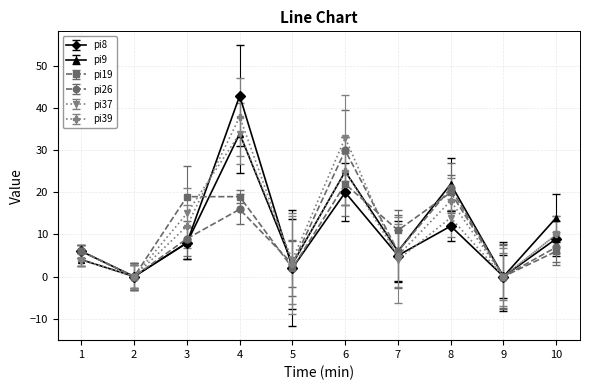

Which category has the highest value across all series?

4